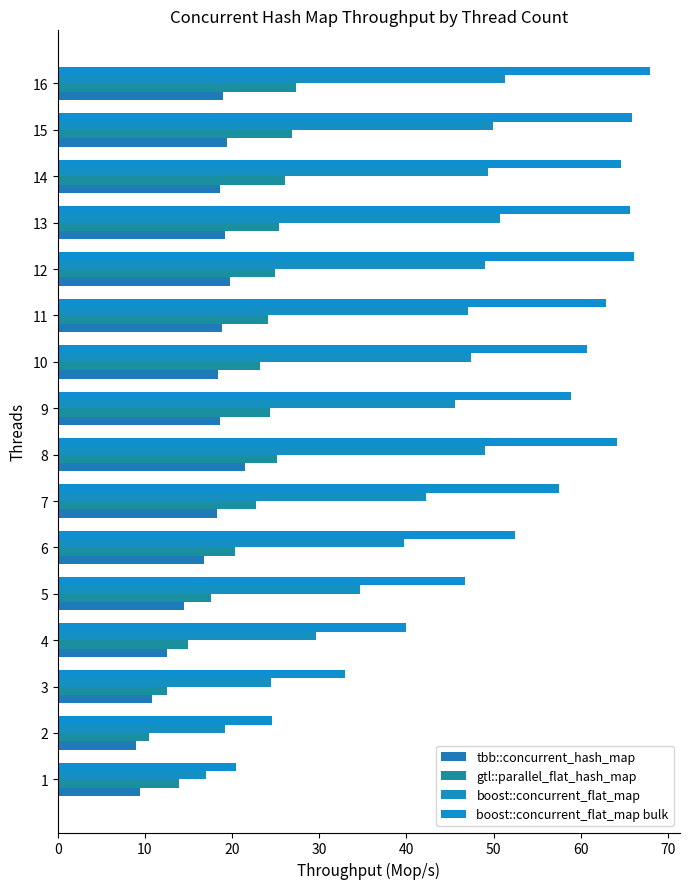

How many values in the boost::concurrent_flat_map series exceed 47?

8